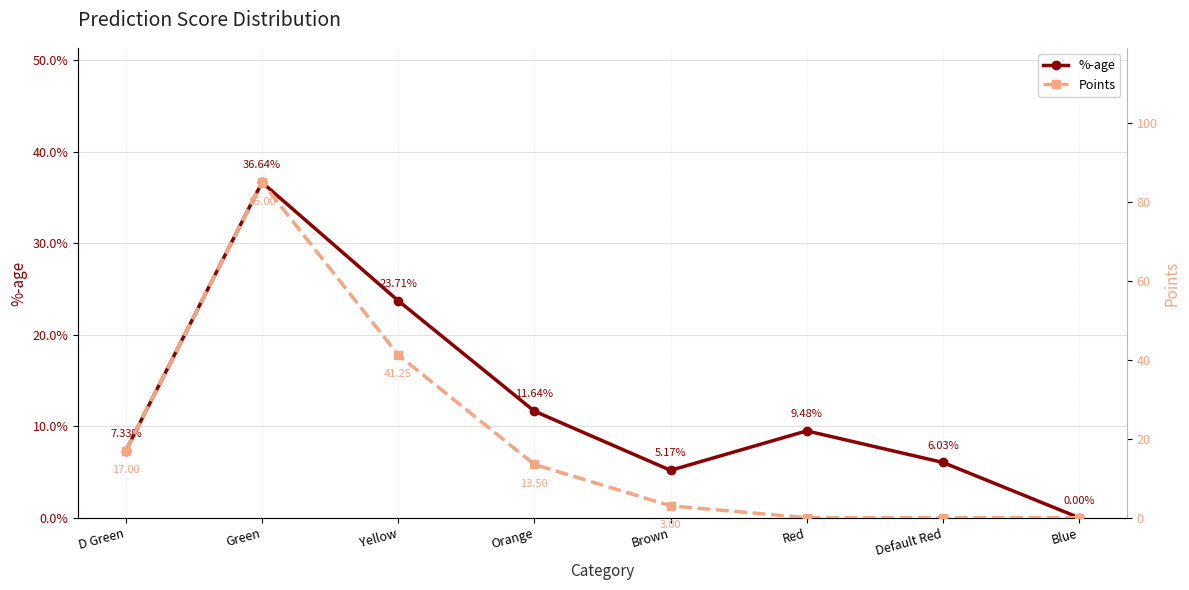

How many values in Points are above zero?

5